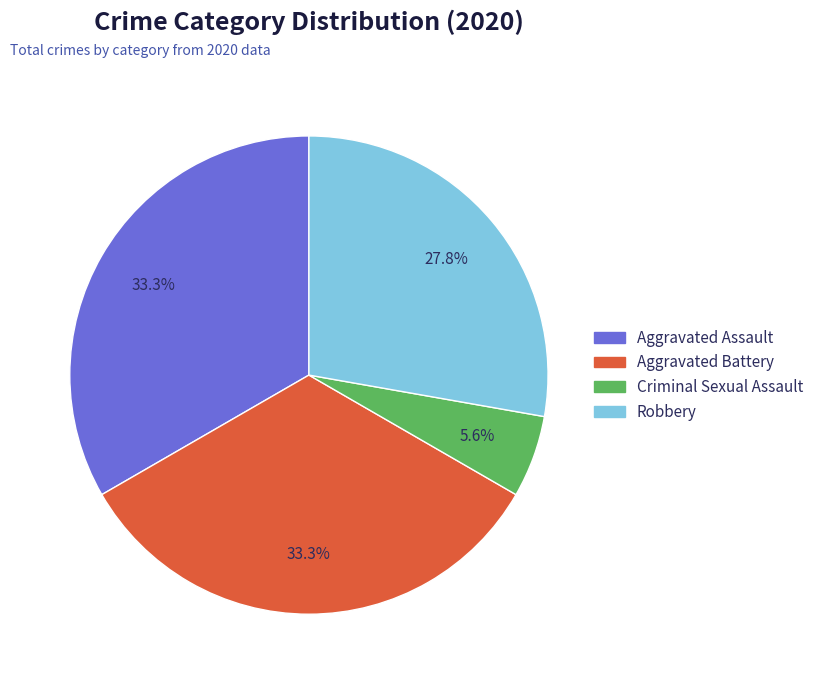

The Criminal Sexual Assault slice represents 6% of the pie. True or false?

True